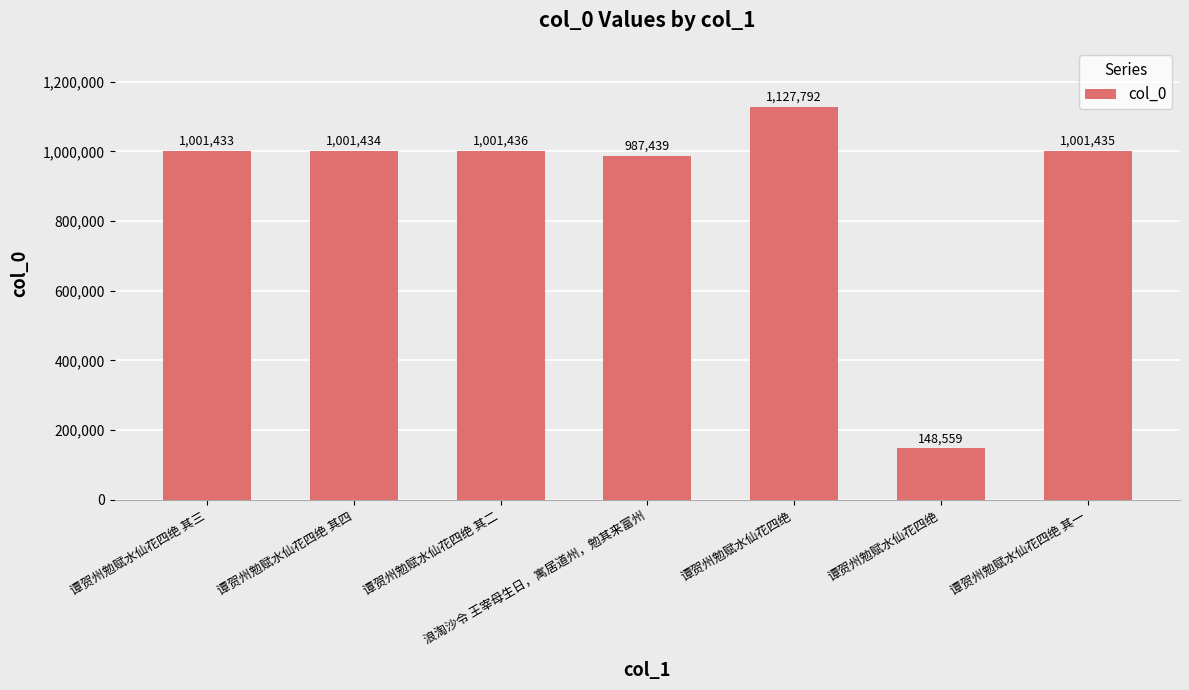

How many distinct data groups are displayed?

1